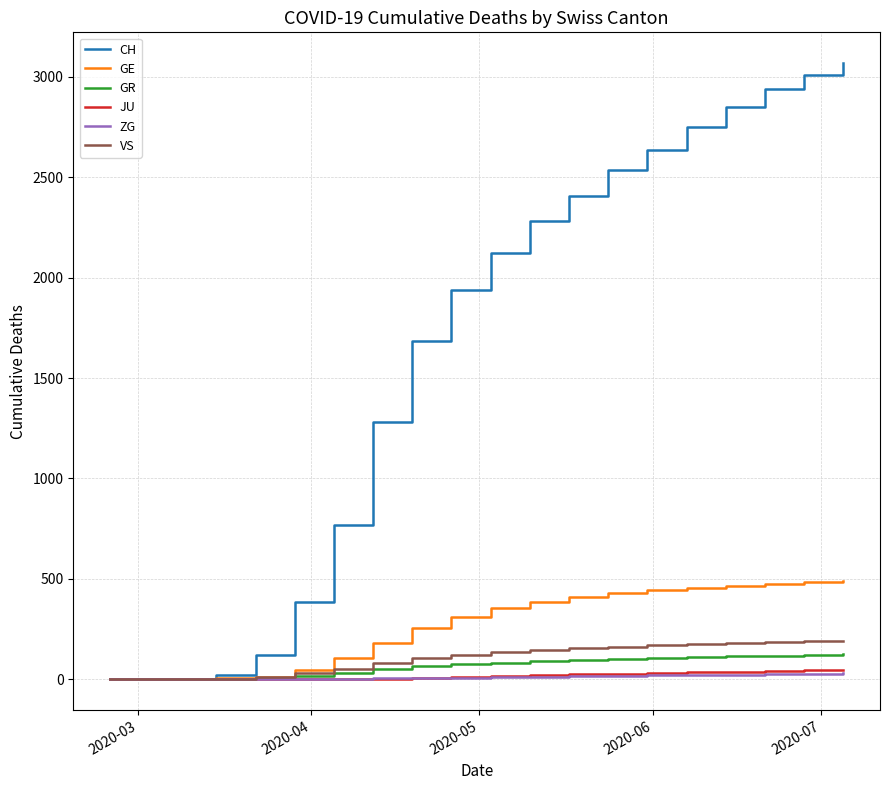

Which series has the largest total across all categories?

CH